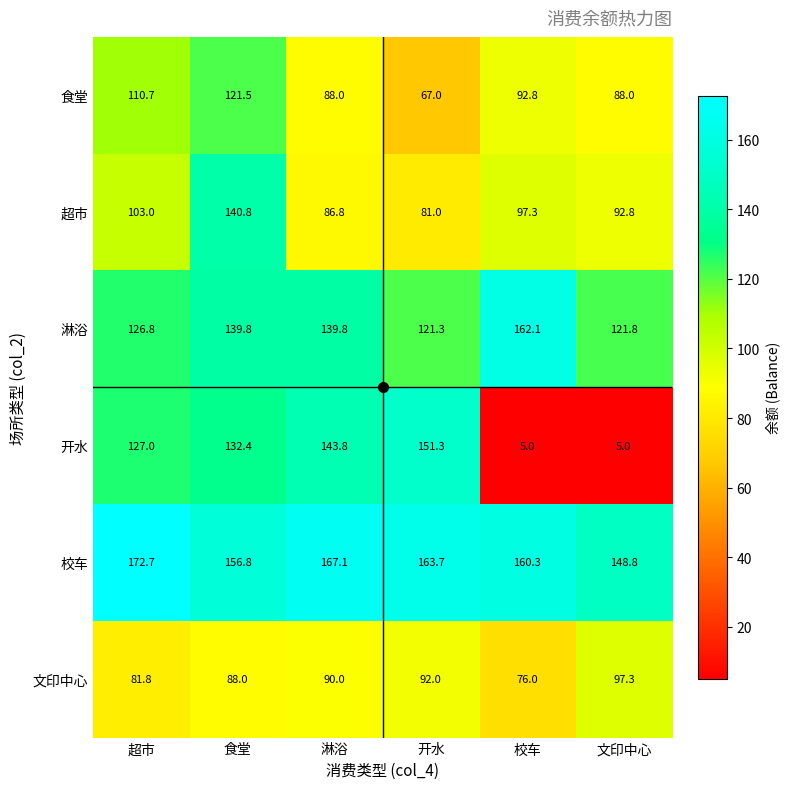

What is the difference between the 食堂 values at 文印中心 and 校车?

4.8